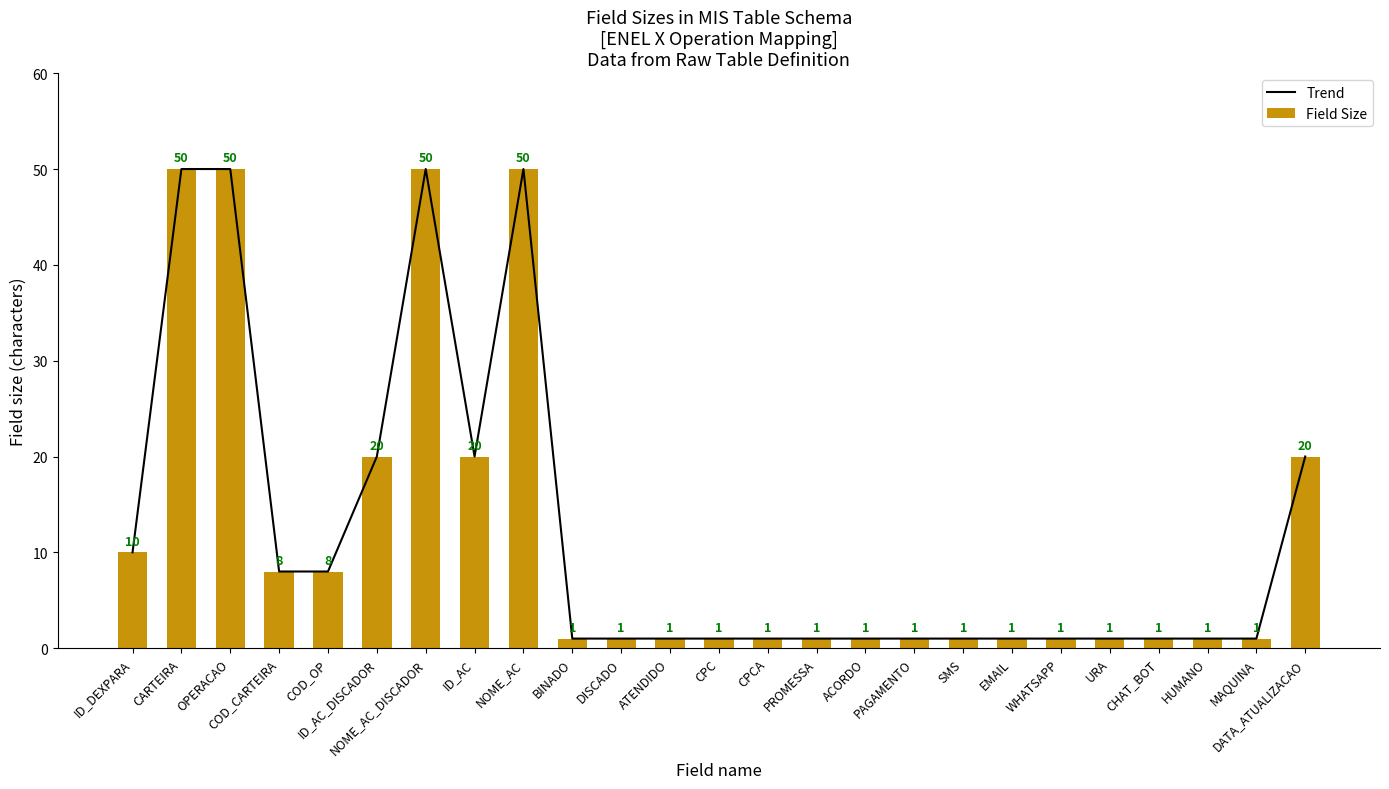

What is the label of the 15th bar from the left?

PROMESSA